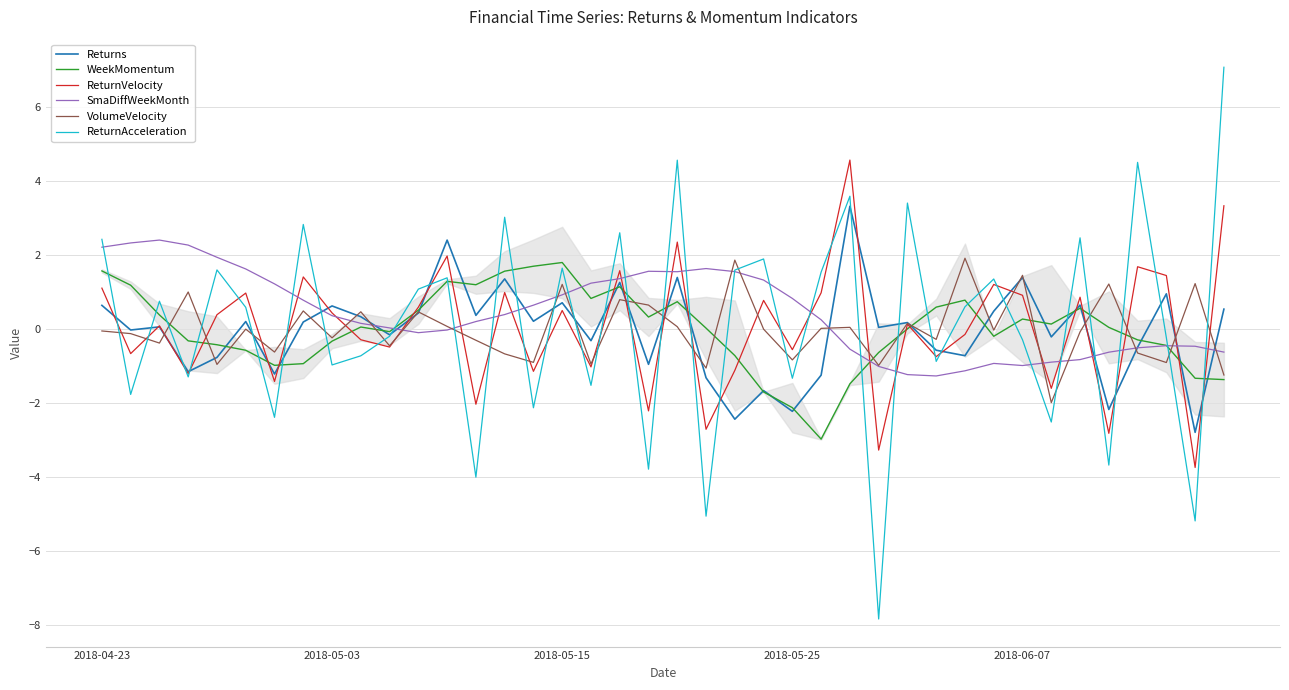

What is the lowest value of the ReturnVelocity series?

-3.7